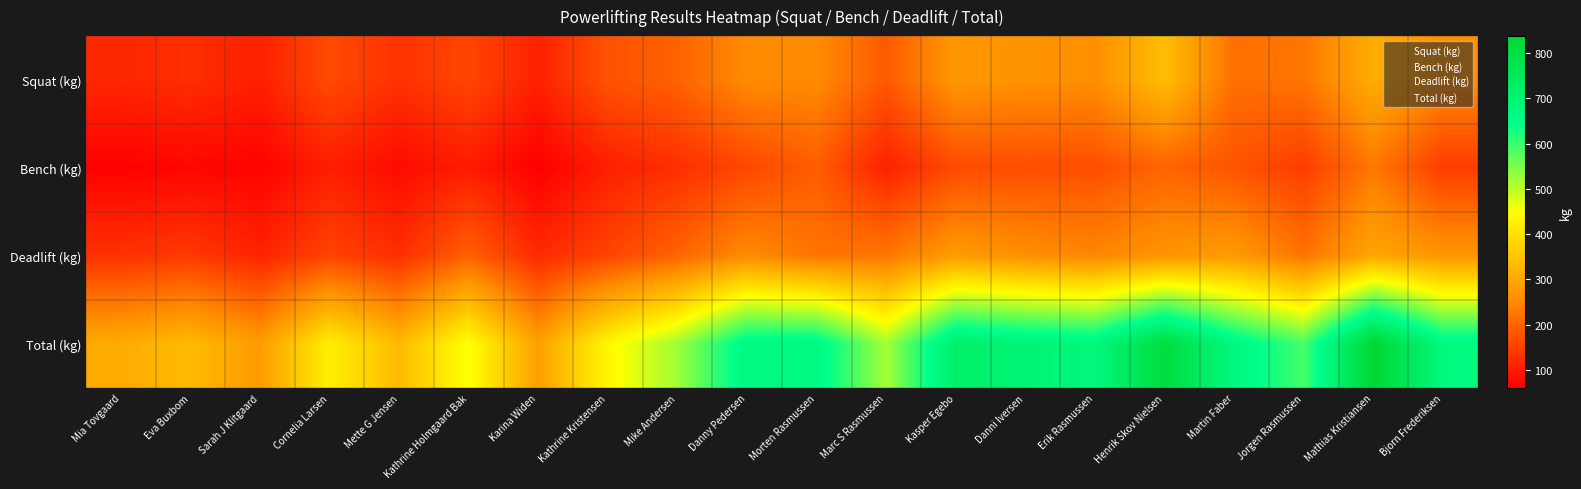

Which category has the lowest value across all series?

Mia Tovgaard